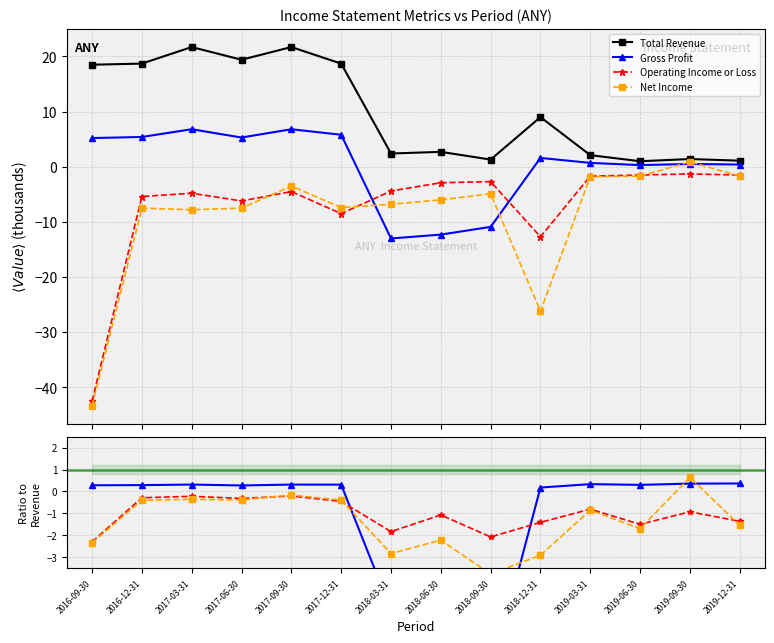

Is it true that Net Income equals 0.6 at 2019-09-30?

True